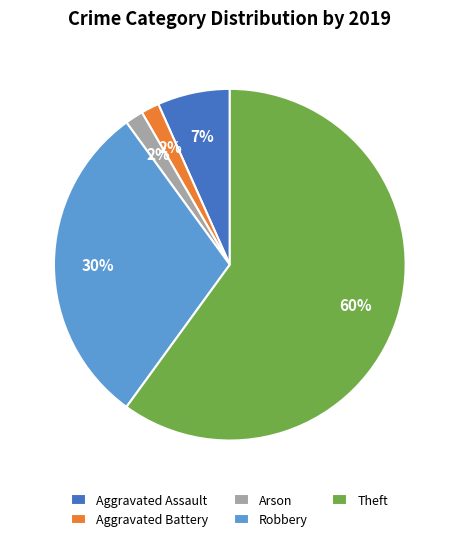

How many slices are in this pie chart?

5